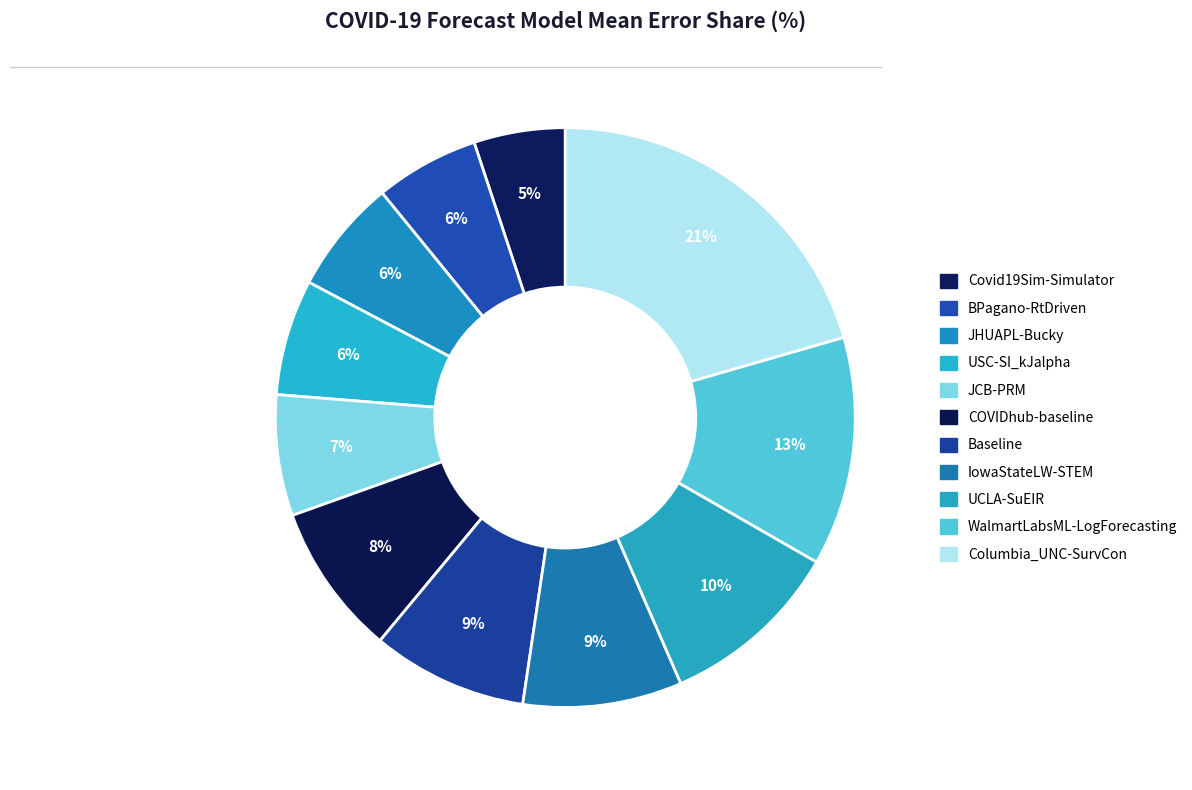

Is it true that USC-SI_kJalpha is 1% of the pie?

False